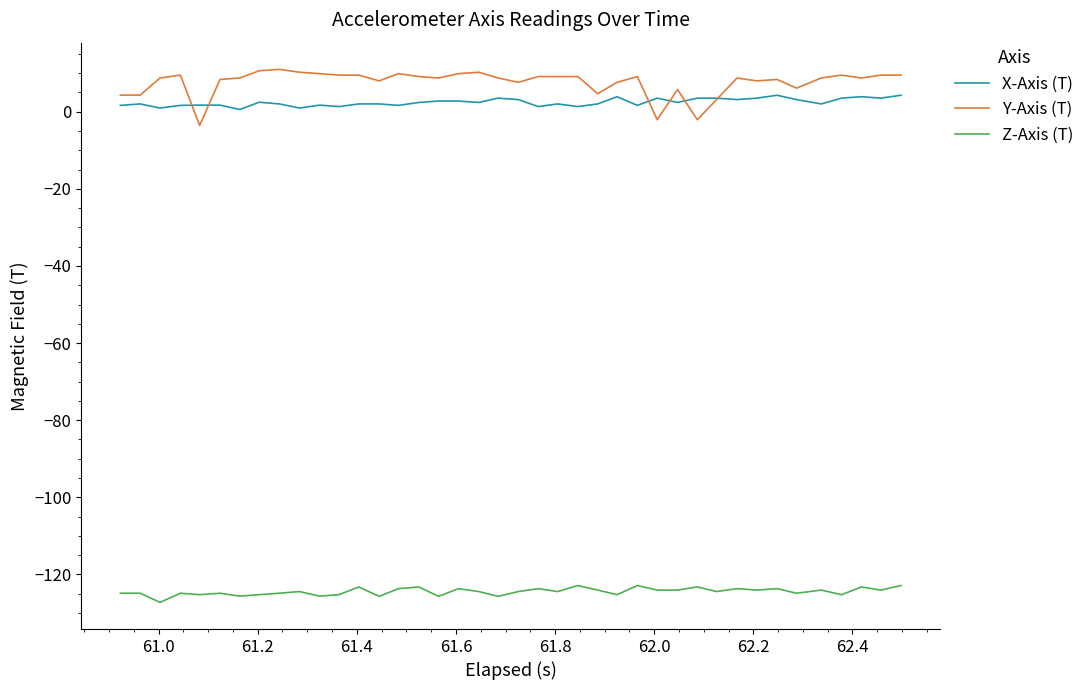

What is the smallest value displayed?

-127.3